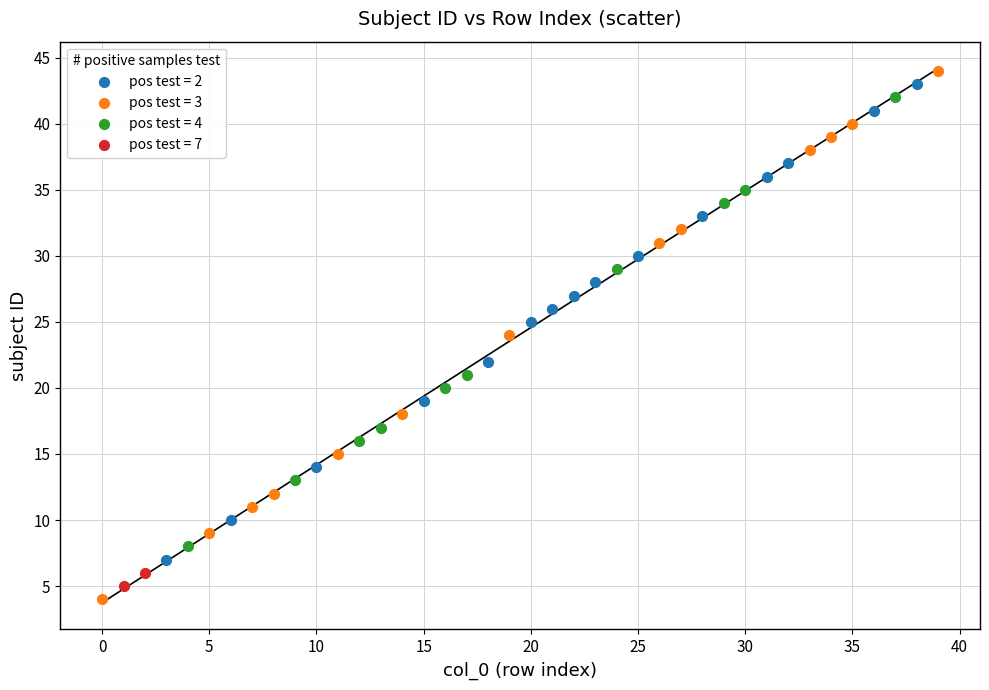

Which series contains the highest Y value?

pos test = 3